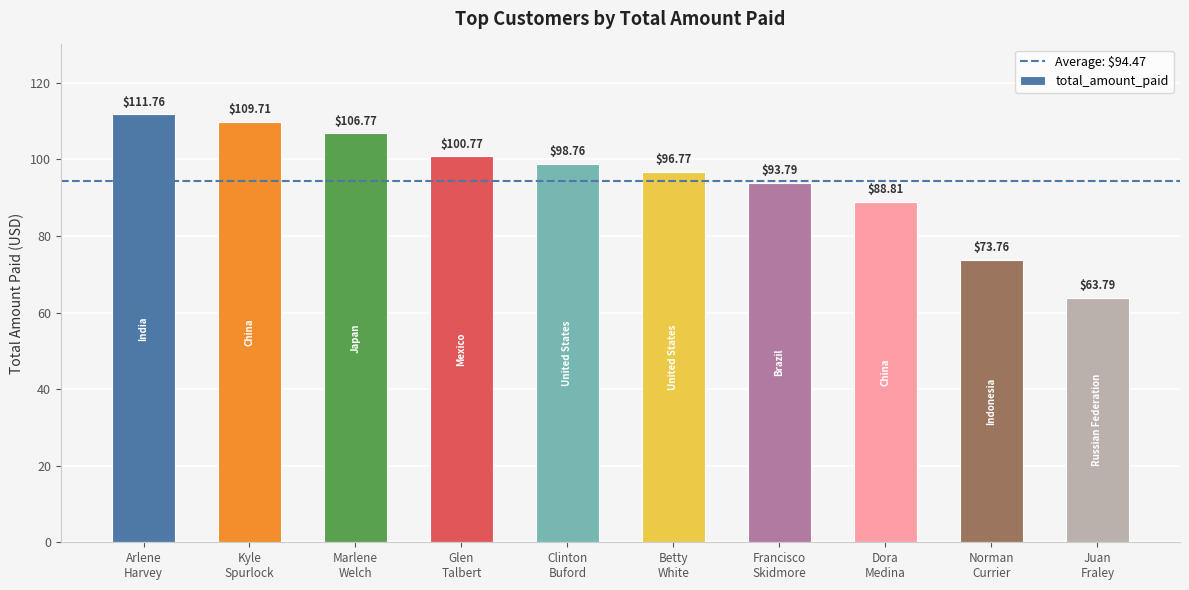

Which label corresponds to the smallest value in the chart?

Juan
Fraley